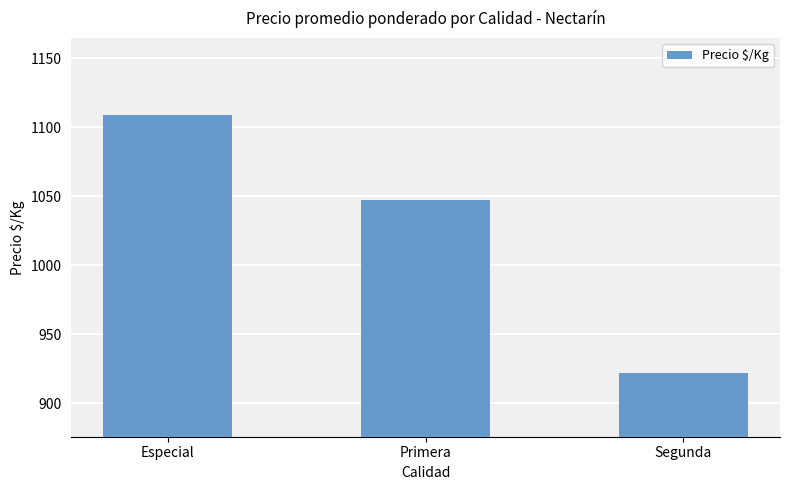

Reading left to right, extract all data points from this chart.

Especial=1109	Primera=1047	Segunda=922